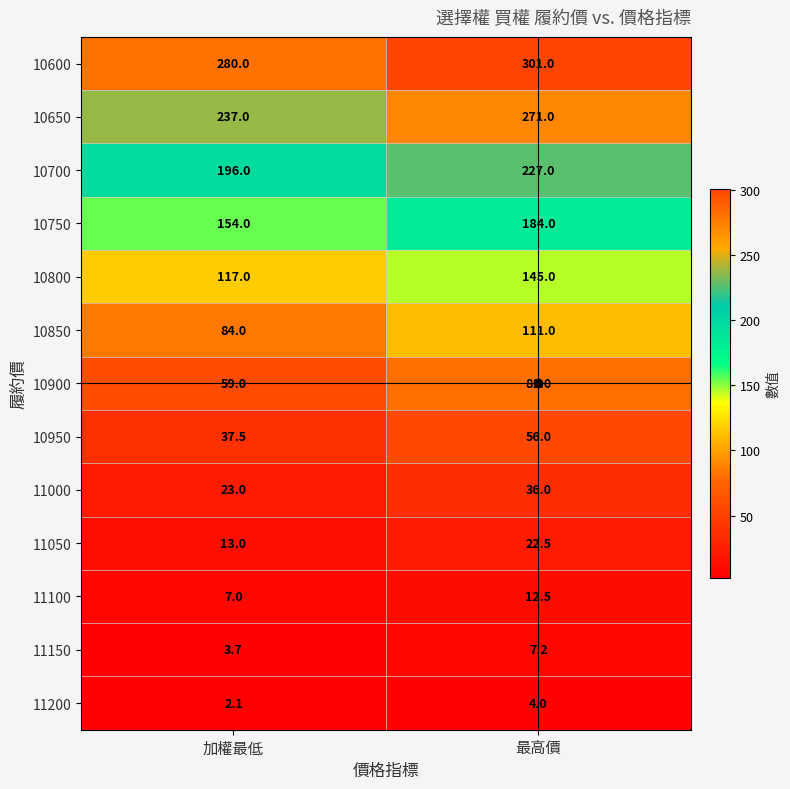

Is the value of 11100 at 加權最低 greater than the value of 10800 at 最高價?

No